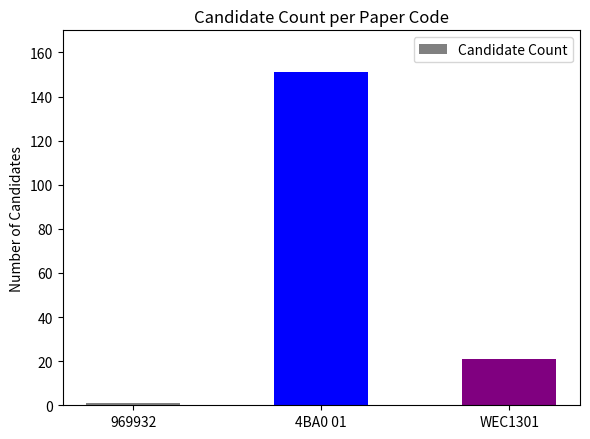

Reading right to left, what are all the values shown in this chart?

WEC1301=21	4BA0 01=151	969932=1